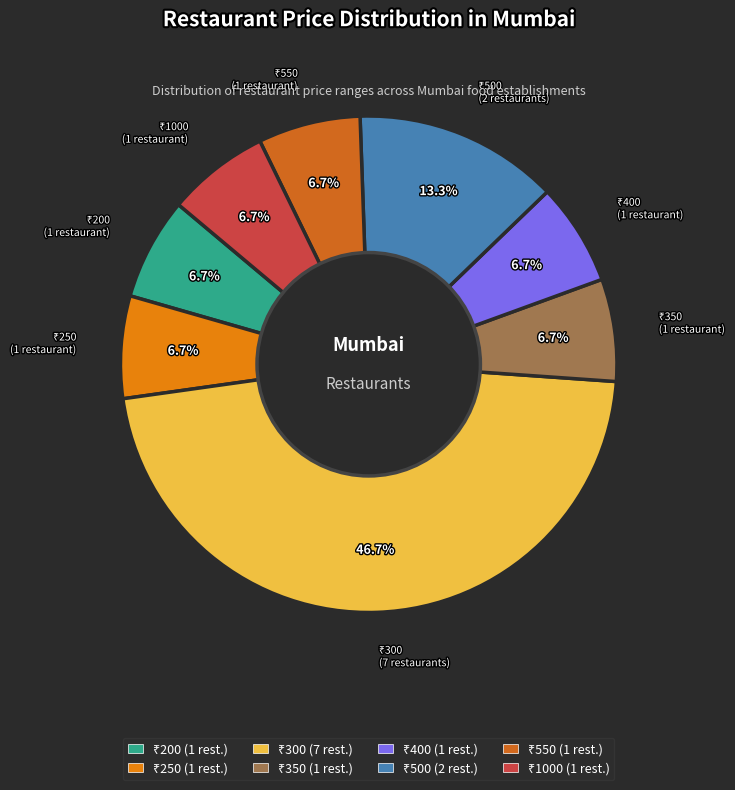

Is there any slice that represents more than half of the pie?

No